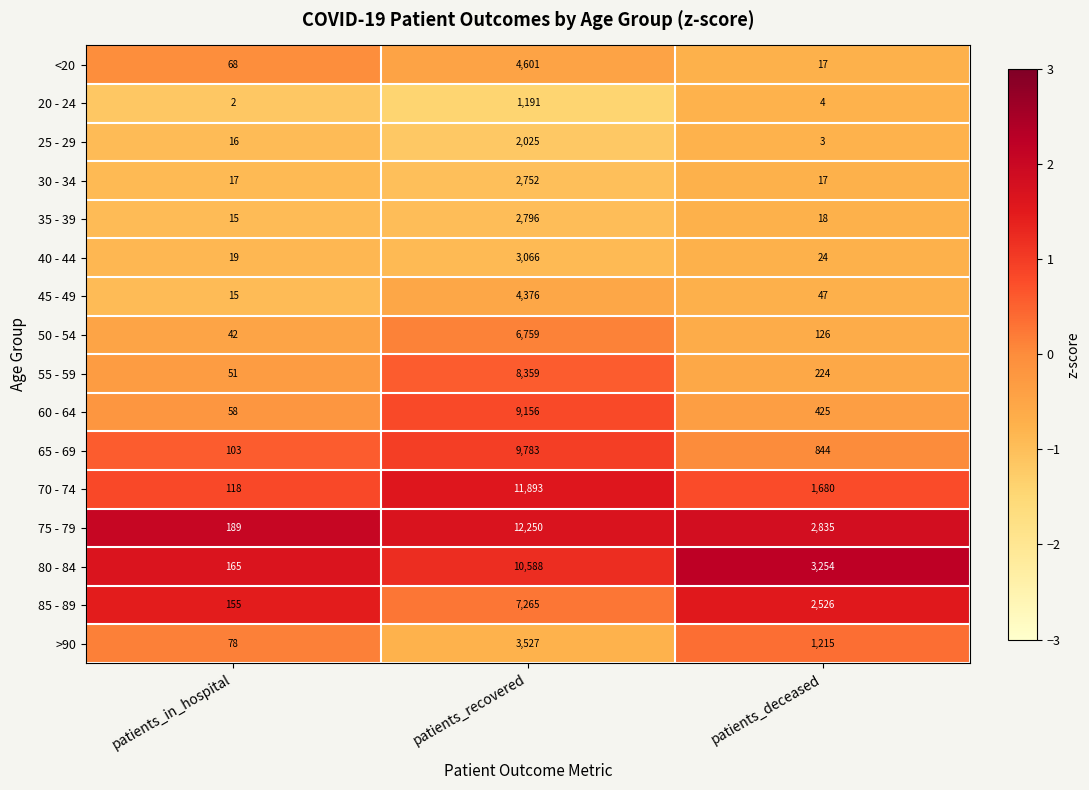

Count the >90 values in the range 78 to 3527.

3